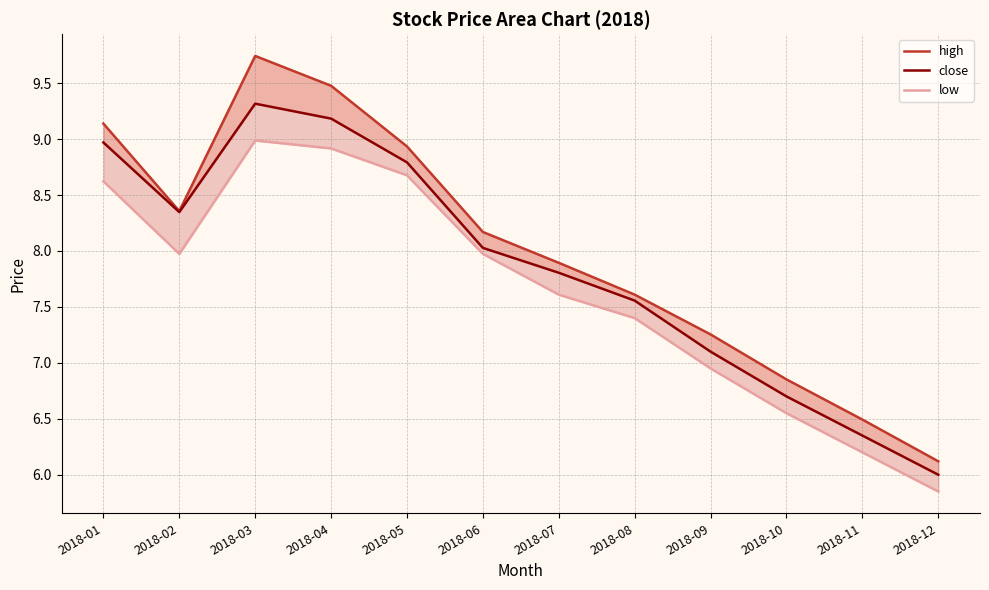

What is the sum of the high values at 2018-02 and 2018-04?

17.8